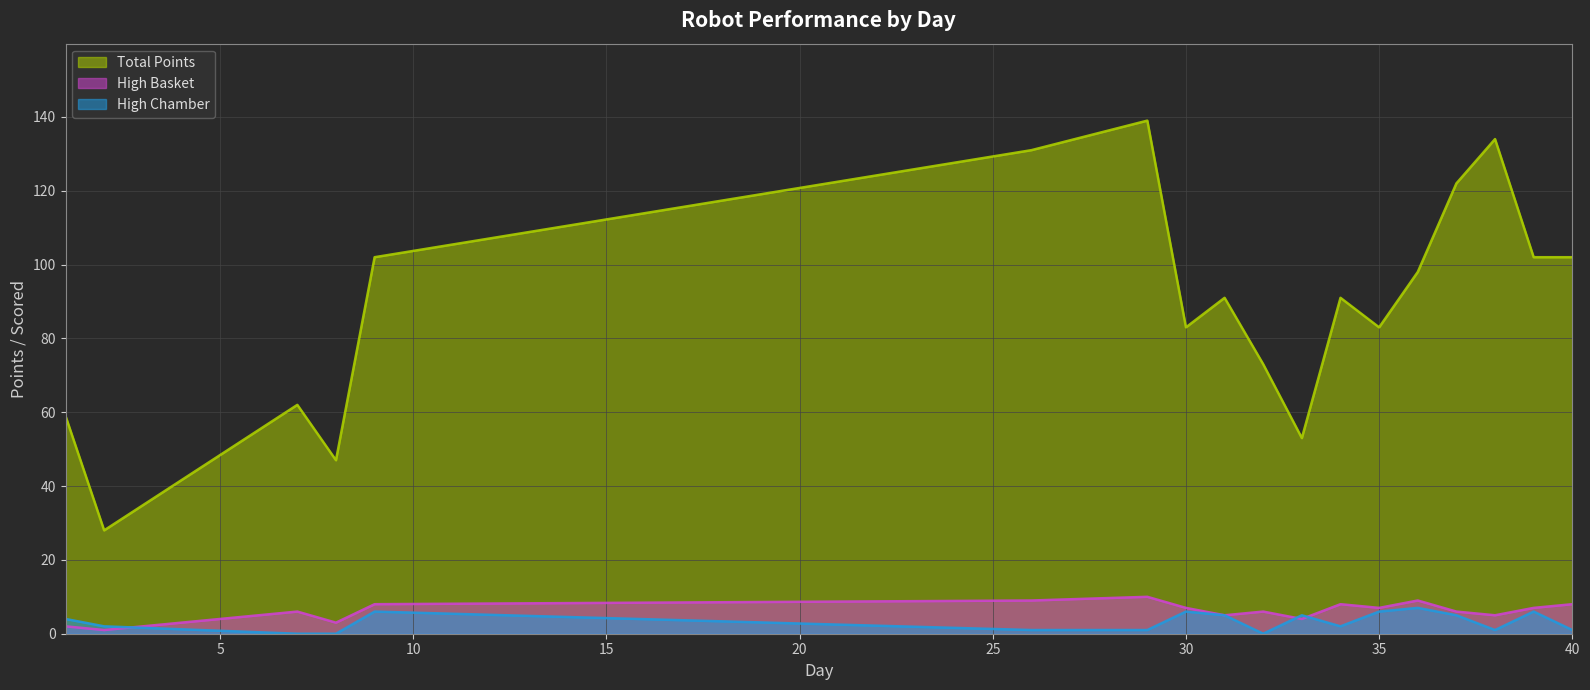

Reading left to right, transcribe all the data shown in this chart.

High Basket: 2	1	6	3	8	9	10	7	5	6	4	8	7	9	6	5	7	8
Total Points: 59	28	62	47	102	131	139	83	91	73	53	91	83	98	122	134	102	102
High Chamber: 4	2	0	0	6	1	1	6	5	0	5	2	6	7	5	1	6	1